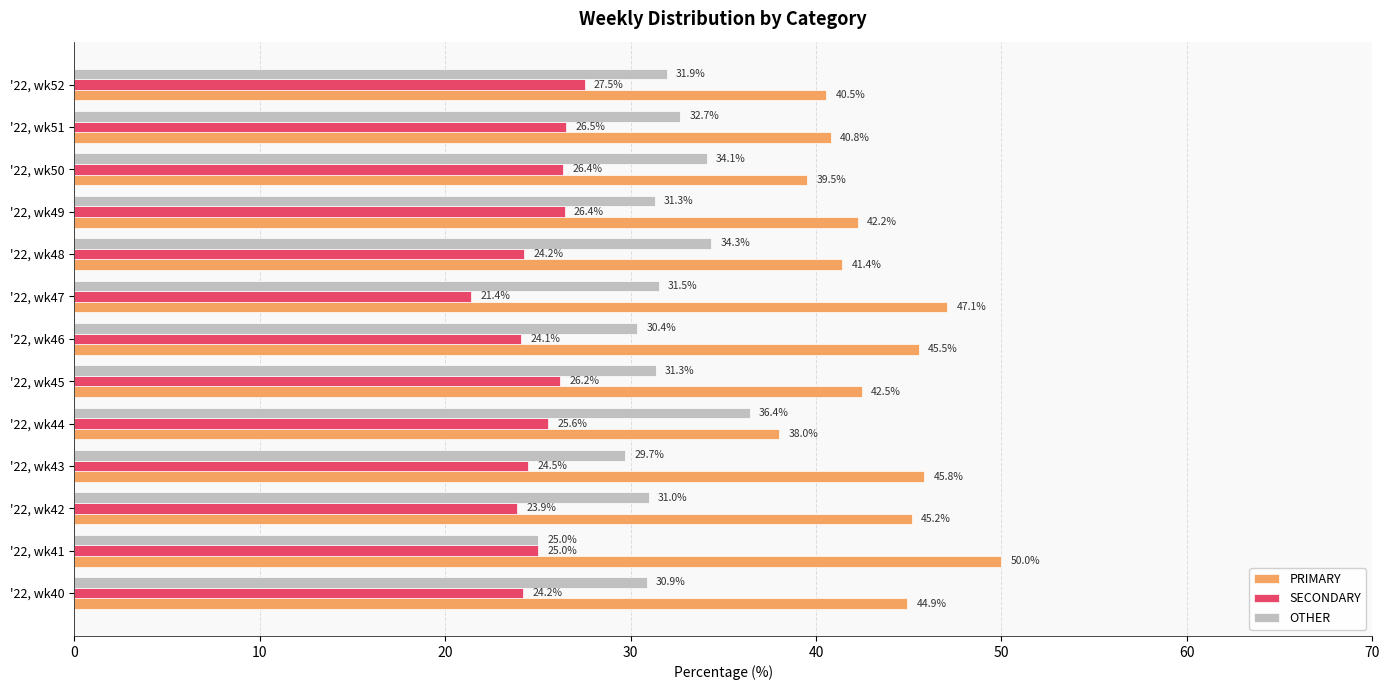

Which series has the widest spread of values?

PRIMARY